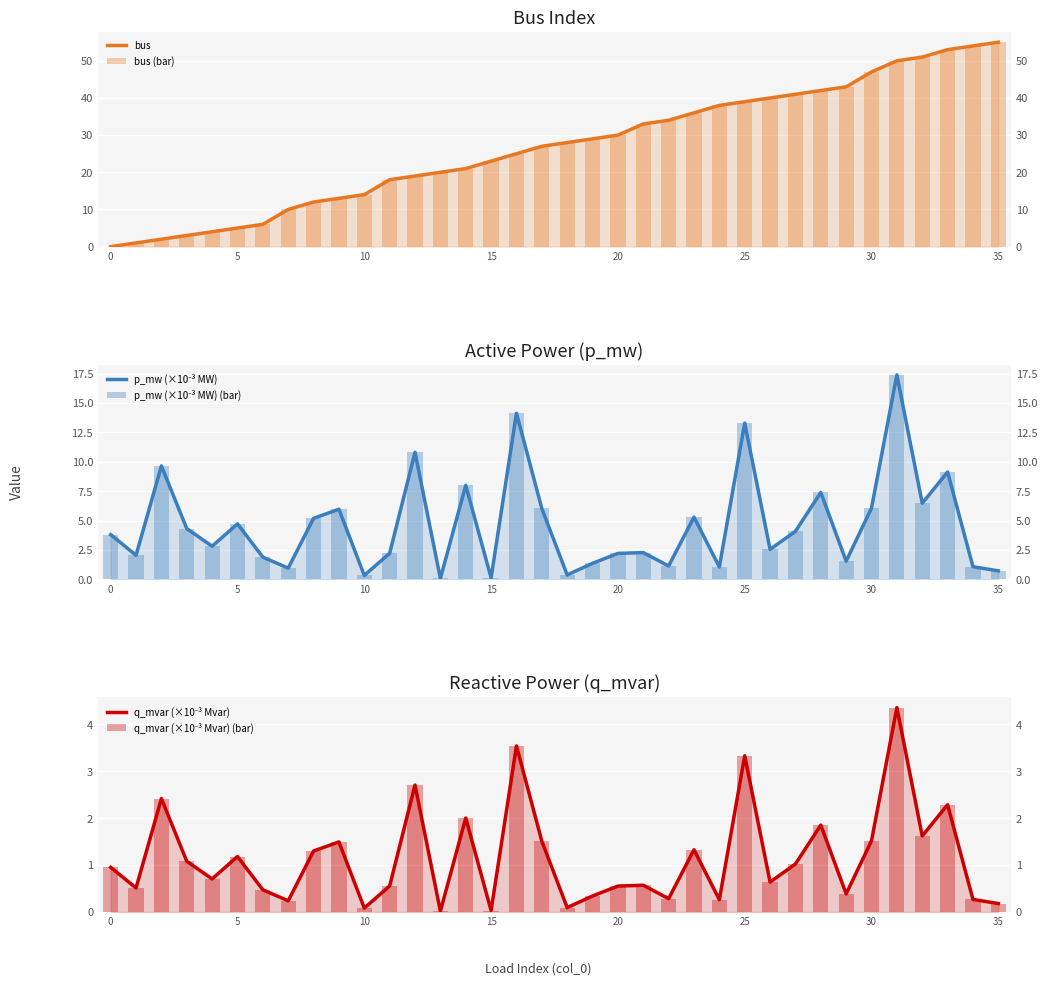

What is the difference between the maximum and minimum values in the q_mvar (×10⁻³ Mvar) (bar) series?

4.3